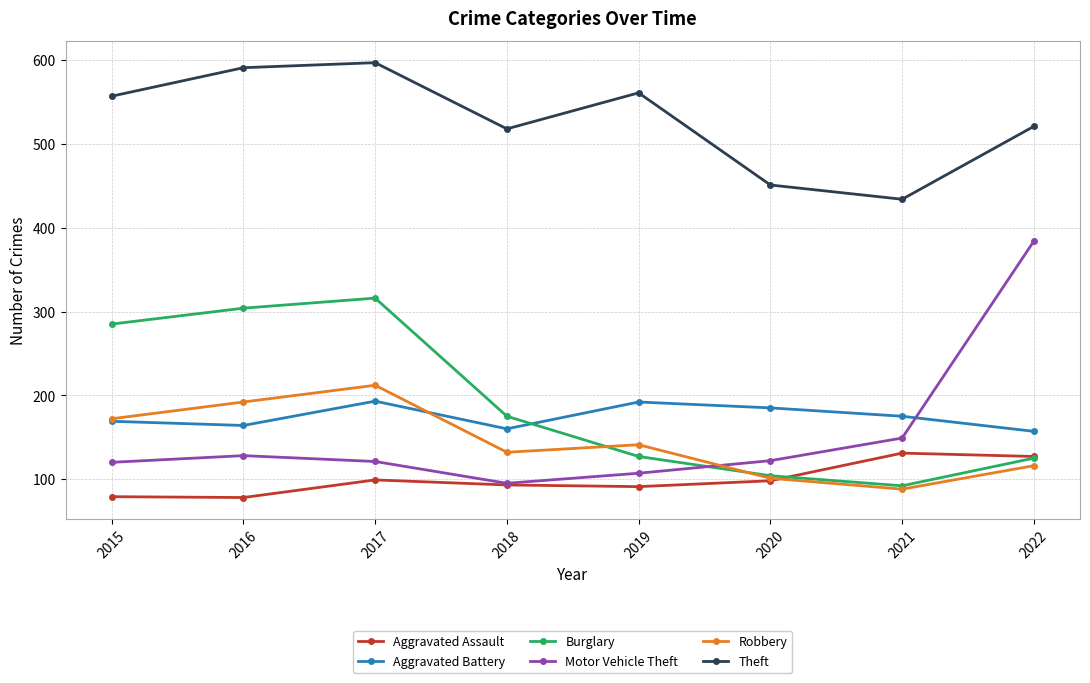

What is the difference between the maximum and minimum values in the Aggravated Assault series?

53